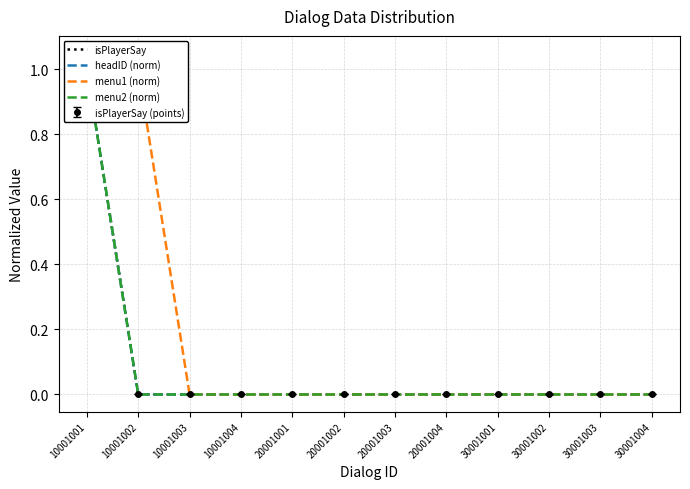

Which series has the widest spread of values?

isPlayerSay